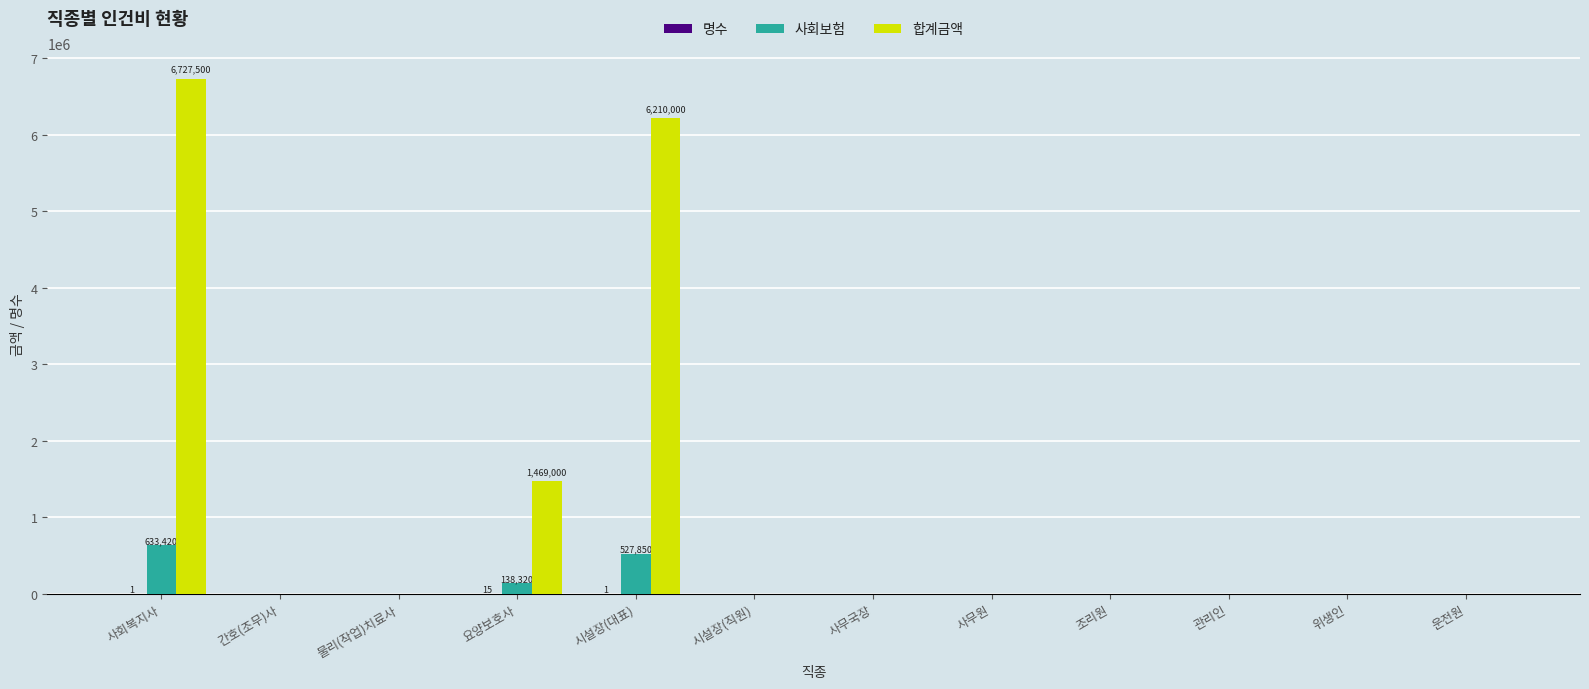

At which label does 합계금액 reach its peak?

사회복지사